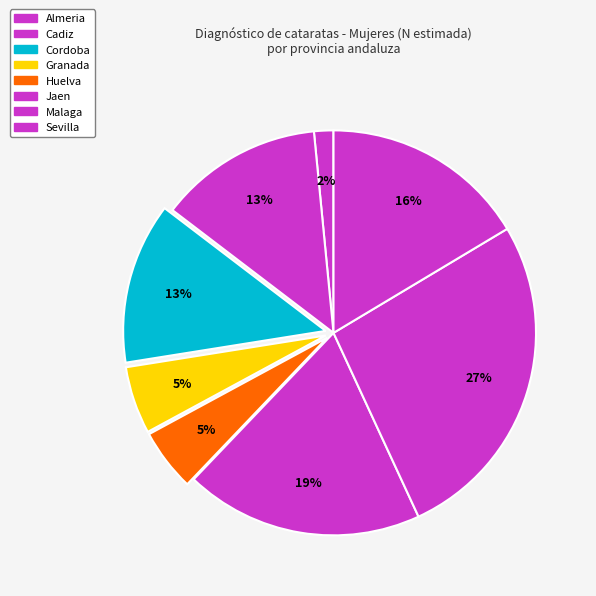

To the nearest percent, what is the difference between the Cordoba and Jaen slice percentages?

6%